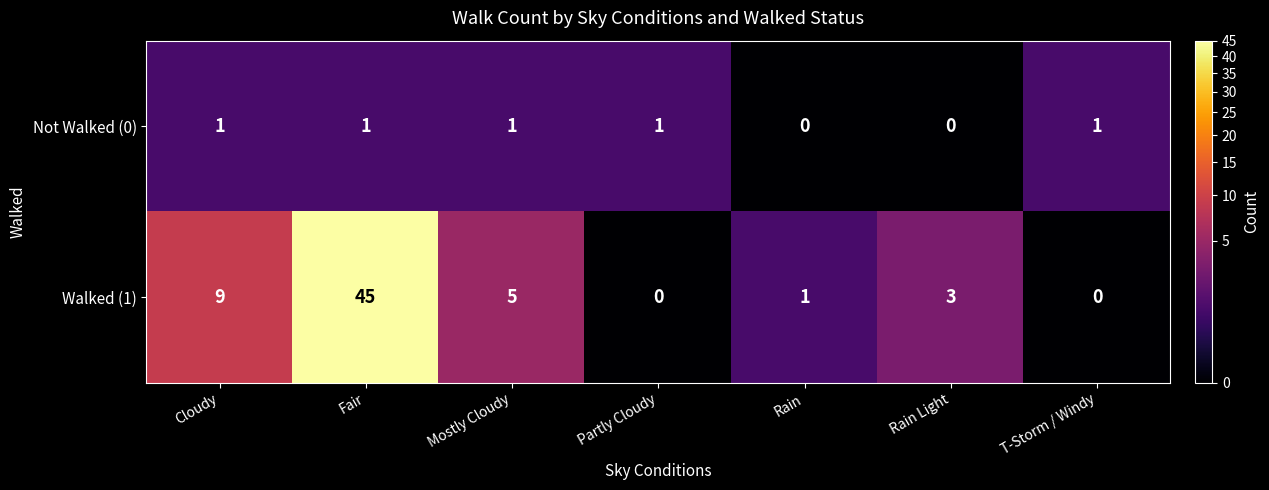

What is the total value across all series at Fair?

46